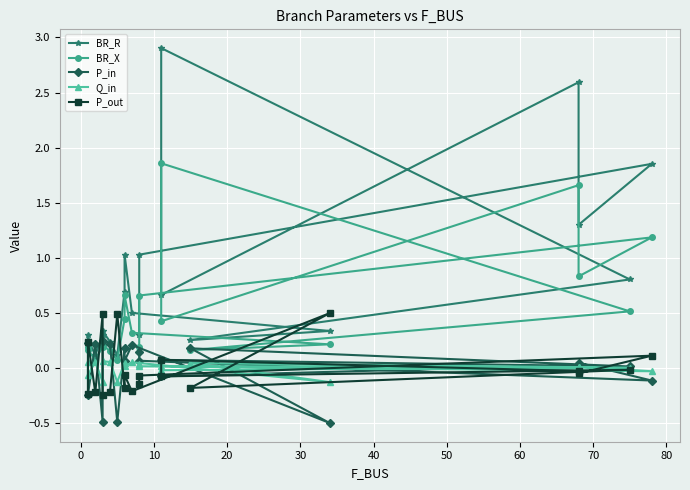

Which series has the largest total across all categories?

BR_R